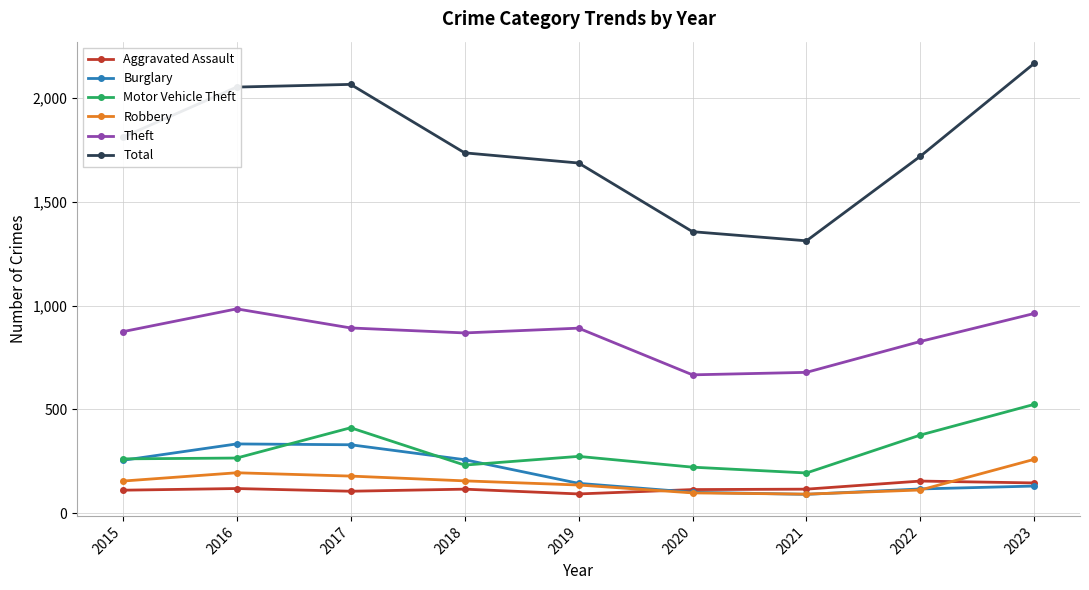

Read the Burglary value at 2015.

254